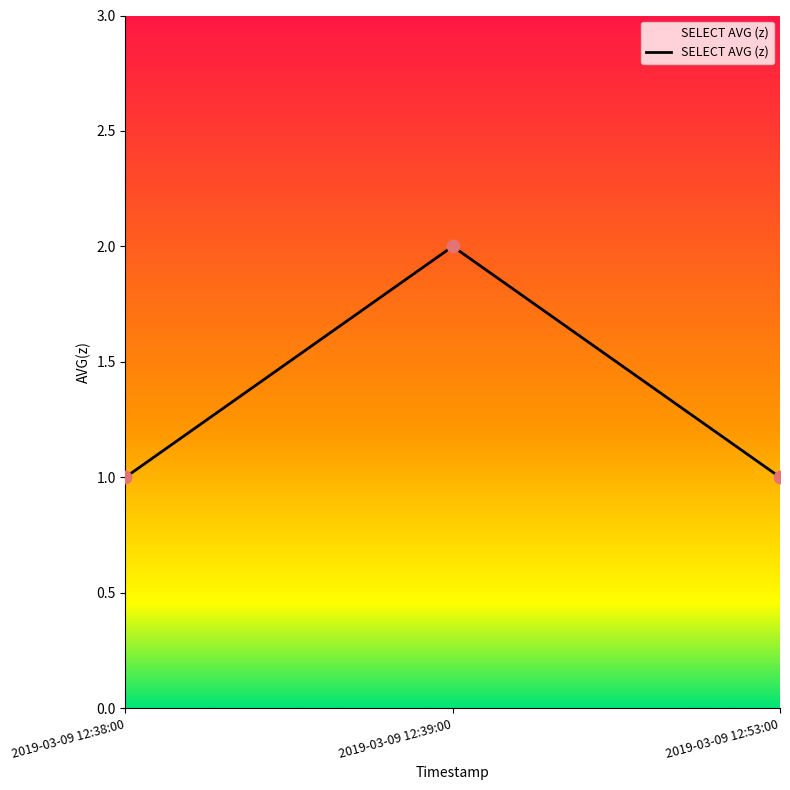

What is the change in value from 2019-03-09 12:39:00 to 2019-03-09 12:53:00?

-1